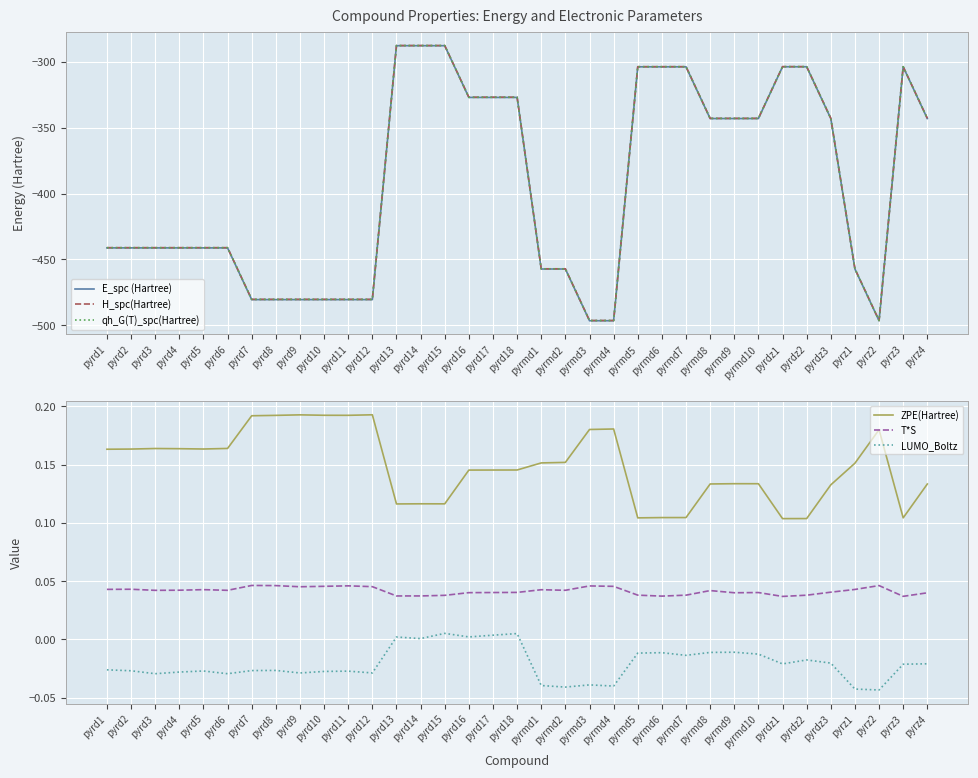

Which series has the widest spread of values?

E_spc (Hartree)